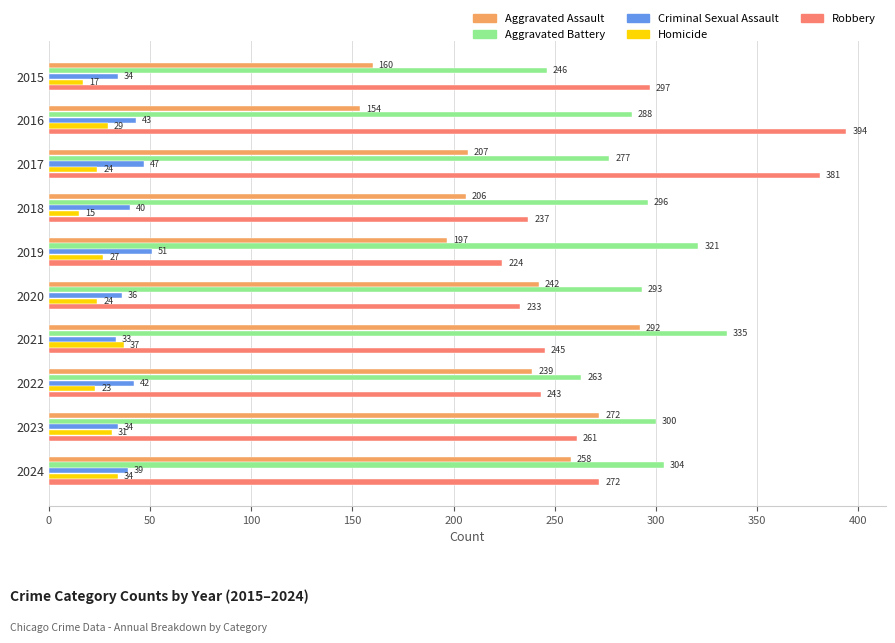

At which category is the sum across all series the highest?

2021